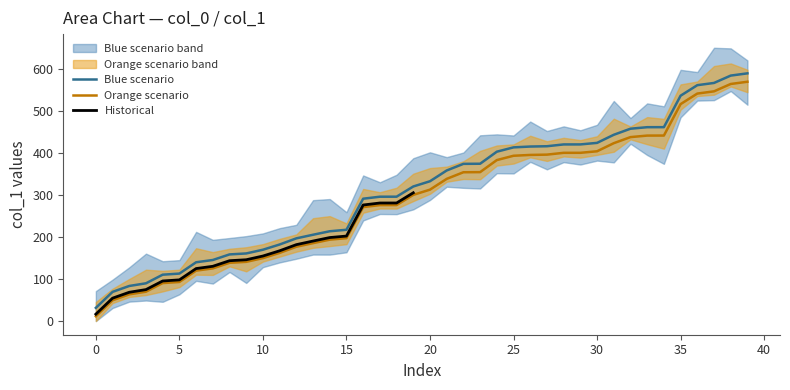

What is the highest value of the Blue scenario series?

590.1